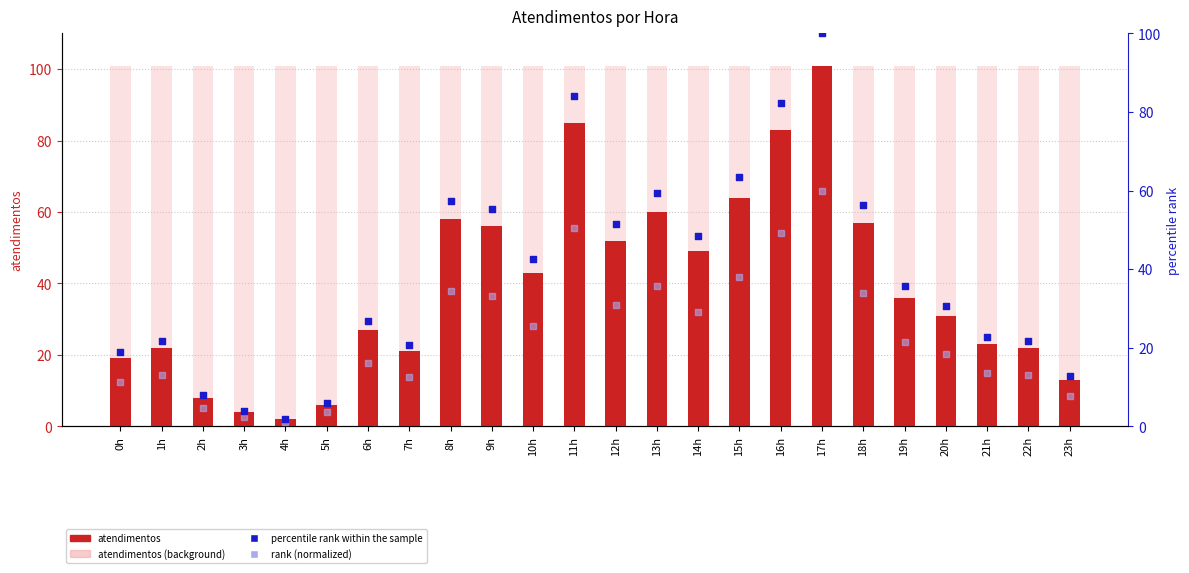

Which series contains the highest Y value?

atendimentos